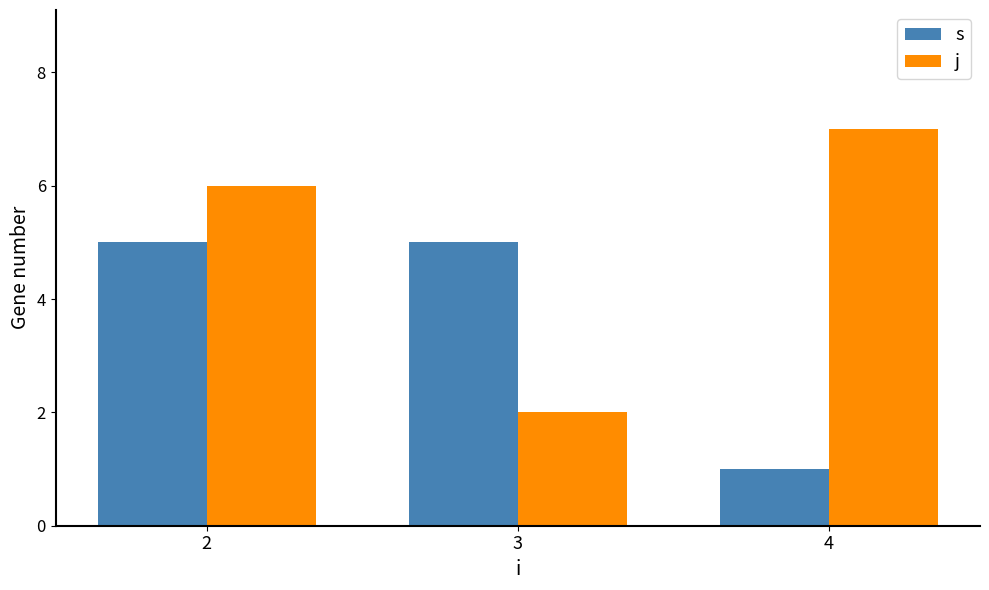

Rank the series by their average value, from lowest to highest.

s, j